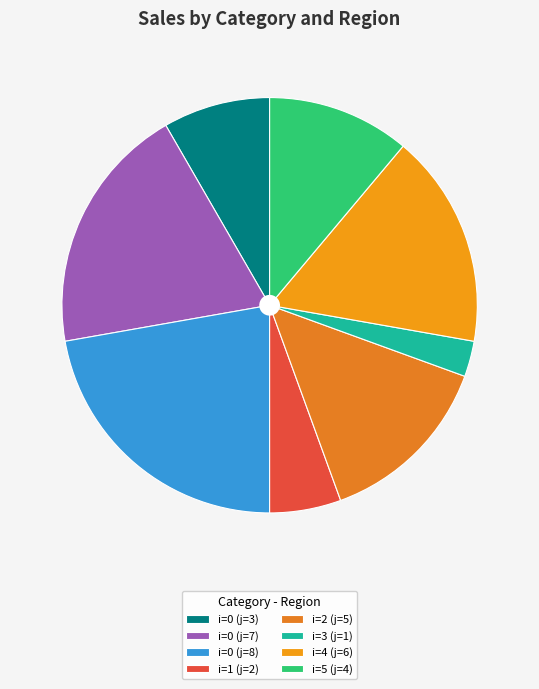

What is the ratio of the value at i=0 (j=3) to the value at i=1 (j=2)?

1.5